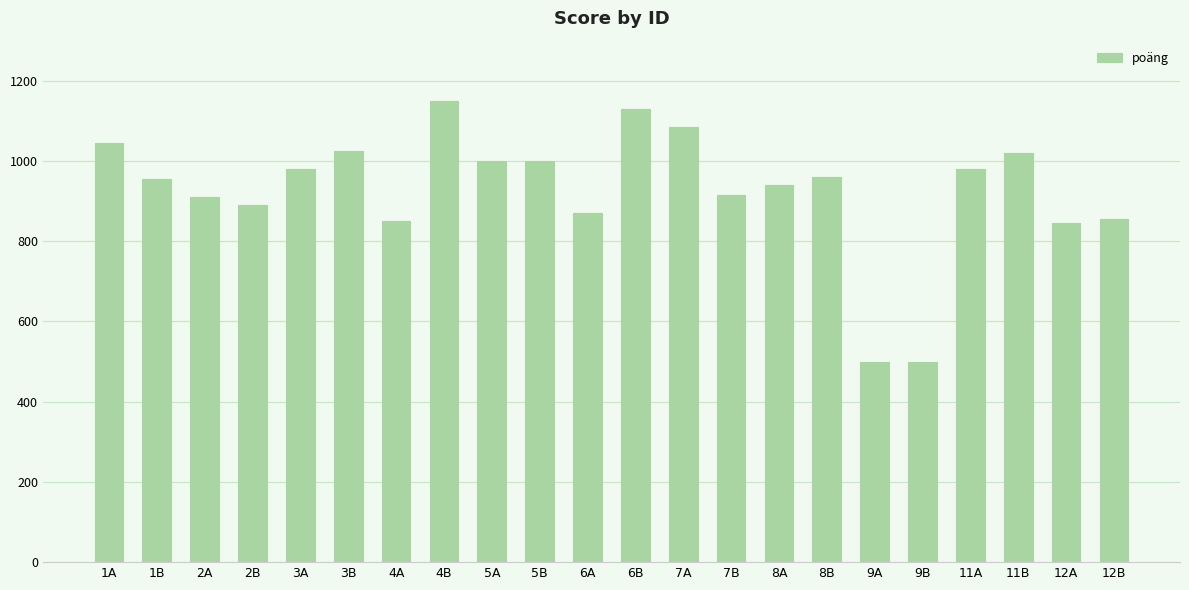

What is the difference between the second highest and second lowest values?

630